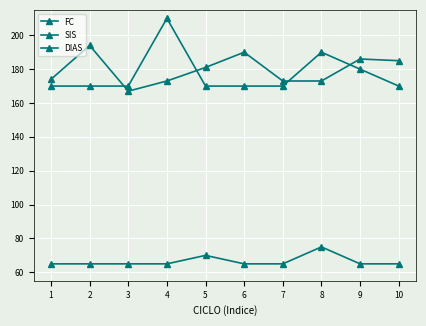

How many distinct data groups are displayed?

3